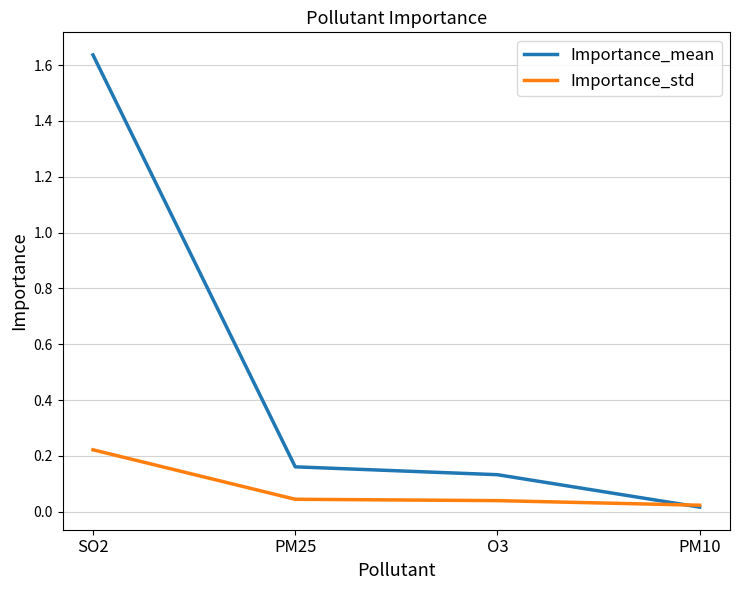

How many times do Importance_mean and Importance_std cross each other?

1